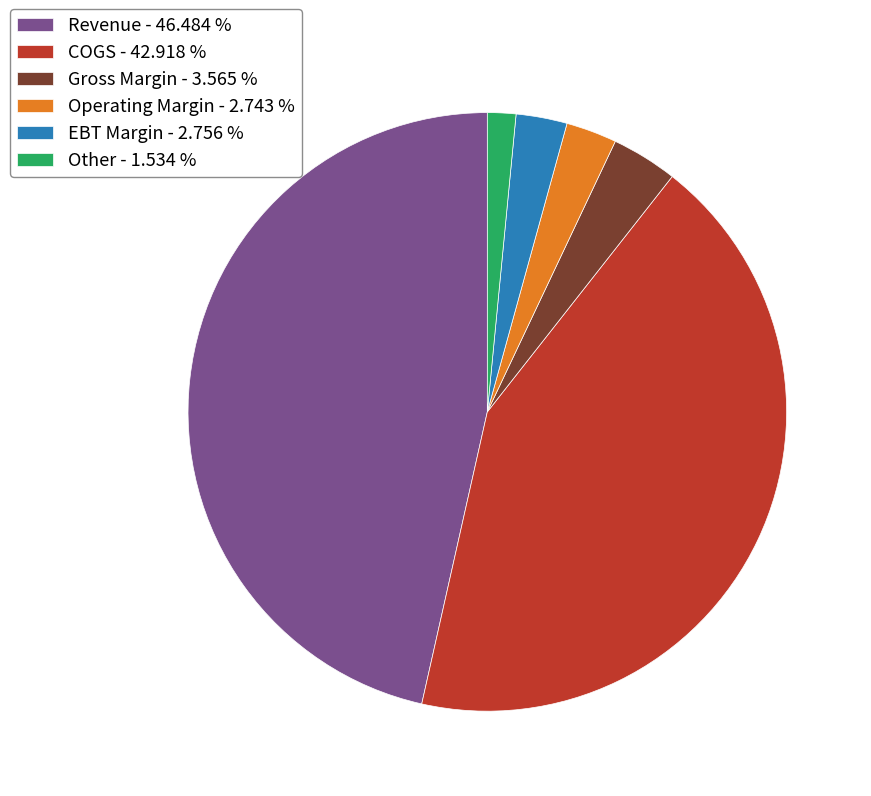

What is the largest slice in the pie chart?

Revenue